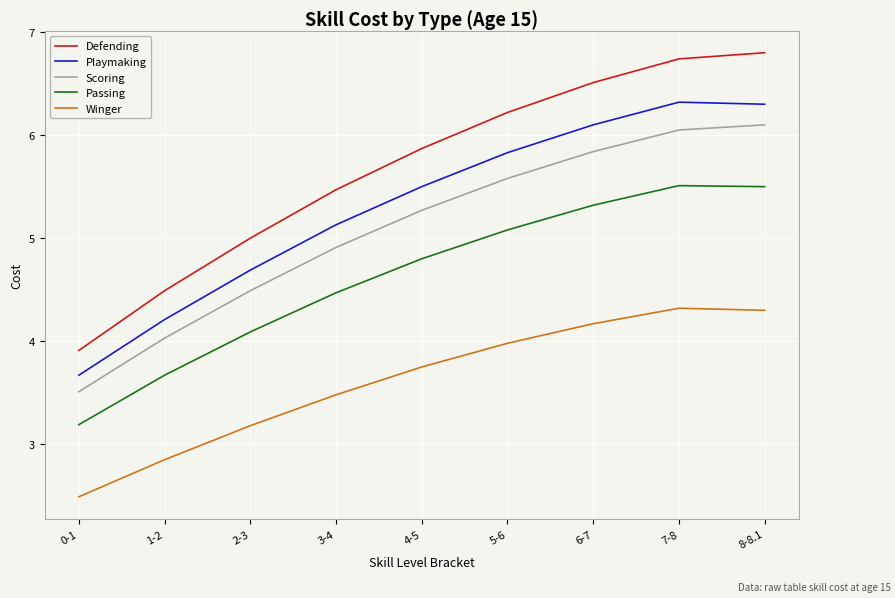

At which label does Winger first exceed 3?

2-3